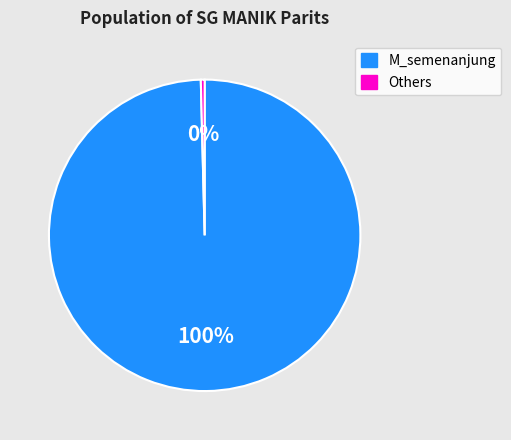

Combined, do Others and M_semenanjung account for over 50%?

Yes